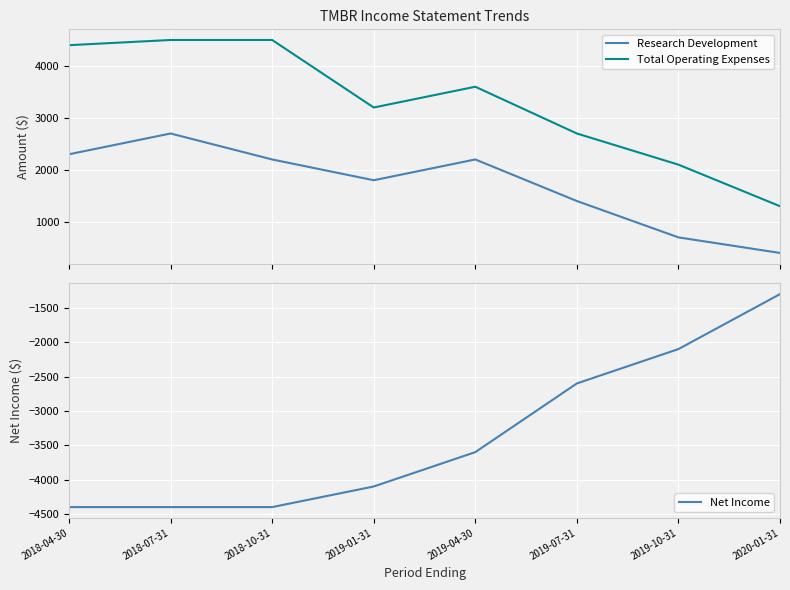

Which series changed the most between 2018-07-31 and 2018-10-31?

Research Development